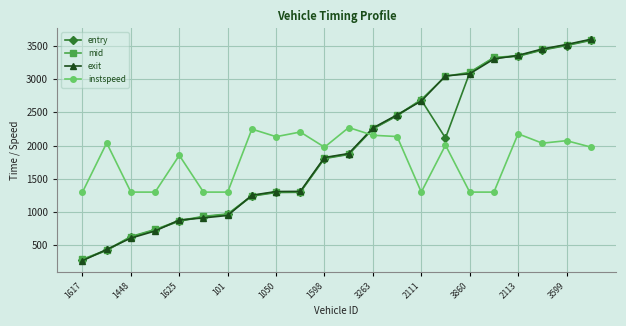

How many intersections are there between exit and instspeed?

1